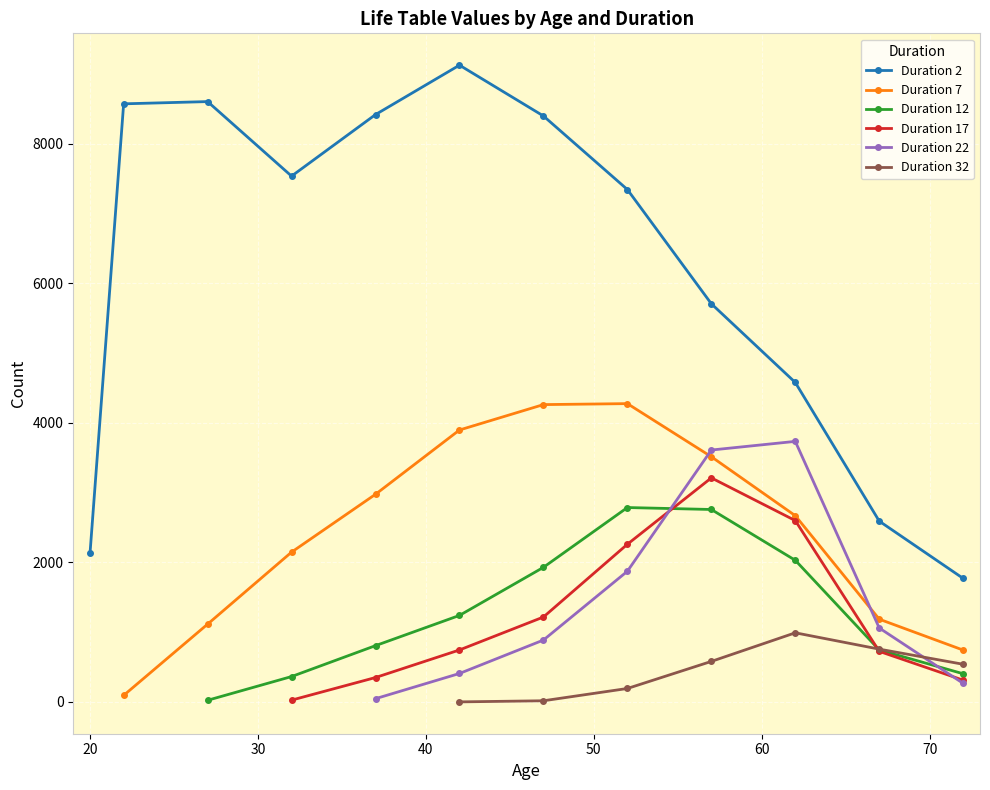

True or false: Duration 2 has more than 2 interior local peaks.

False